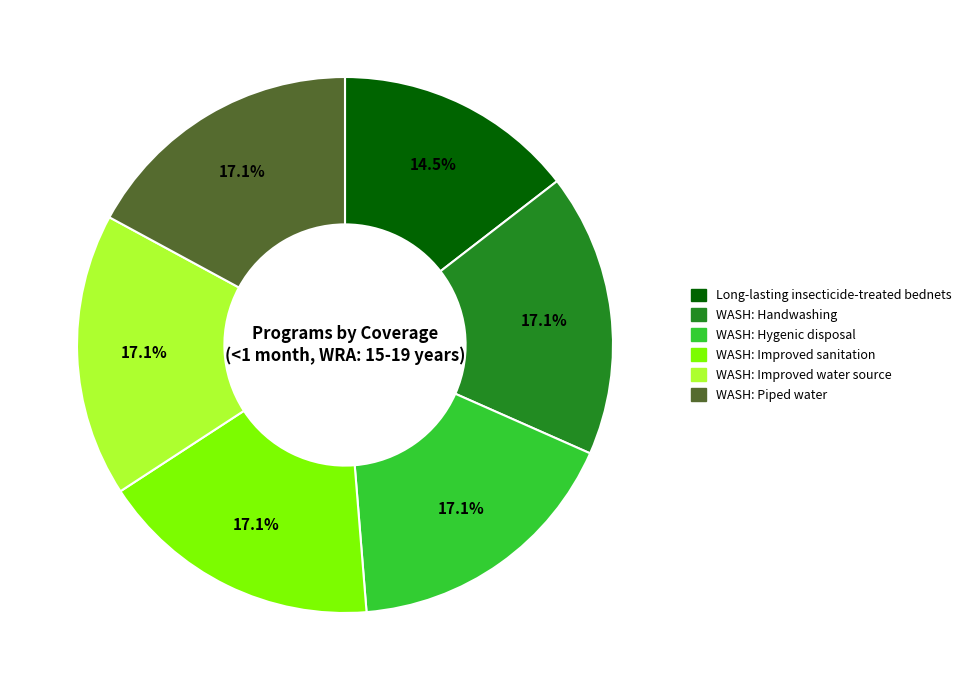

Does any single category account for the majority?

No